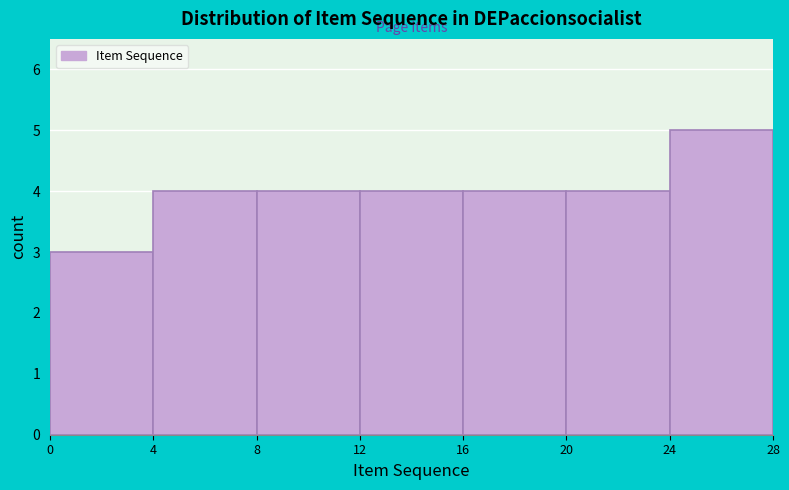

Reading left to right, transcribe this chart: for each bar, give the range it covers on the x-axis and its height. The values are not printed on the chart, so give them approximately, as read against the axis.

0 to 4: 3
4 to 8: 4
8 to 12: 4
12 to 16: 4
16 to 20: 4
20 to 24: 4
24 to 28: 5